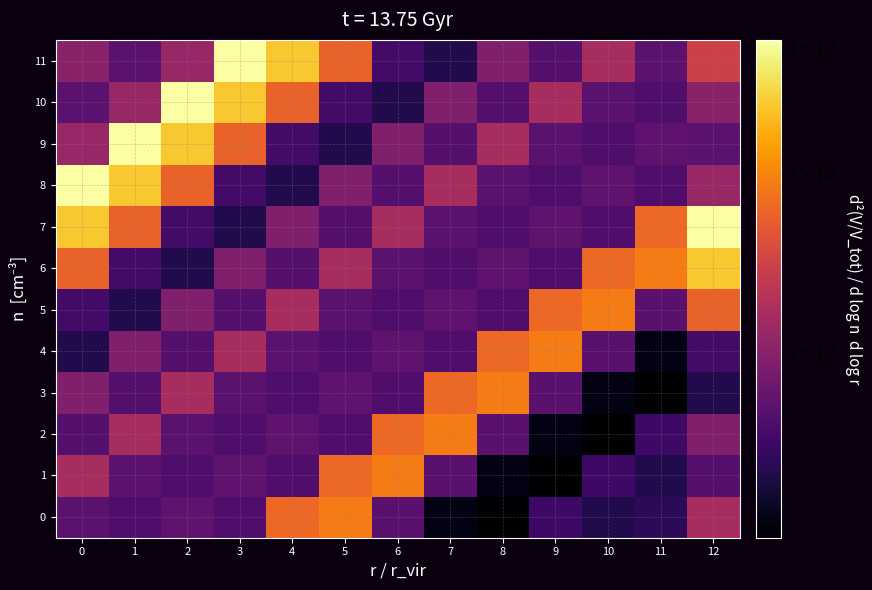

How many distinct data groups are displayed?

12